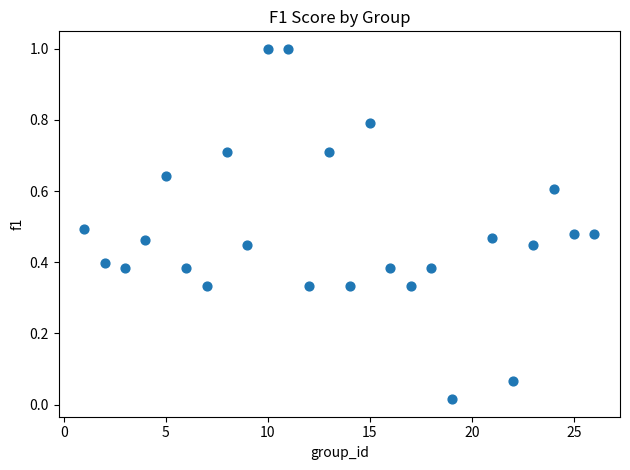

What is the range of X values (max minus min)?

25.0